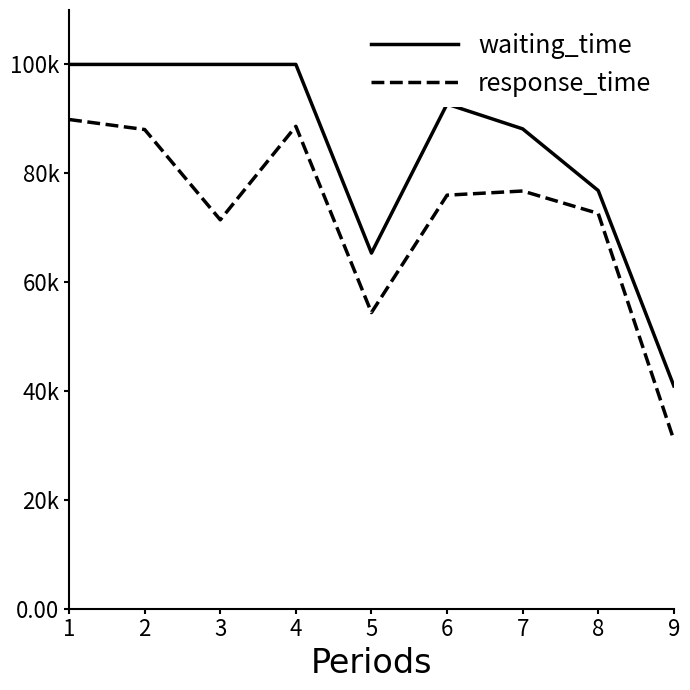

List the series in order of their peak value, highest first.

waiting_time, response_time